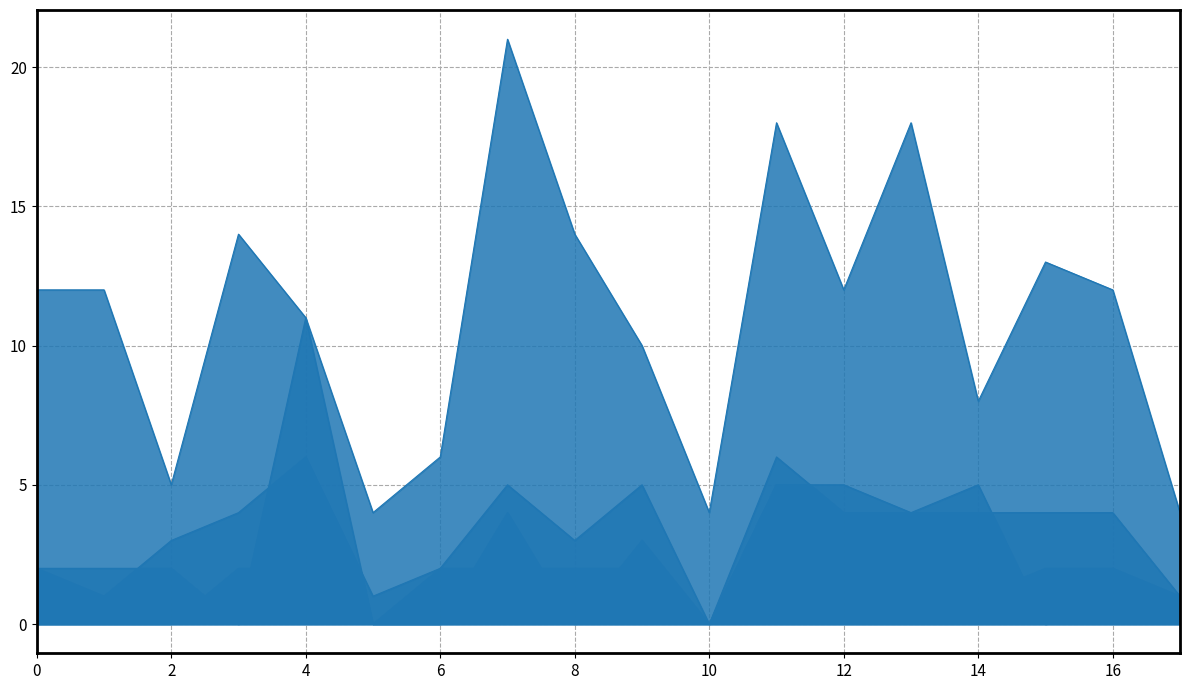

What is the total value across all series at 17?

6.0